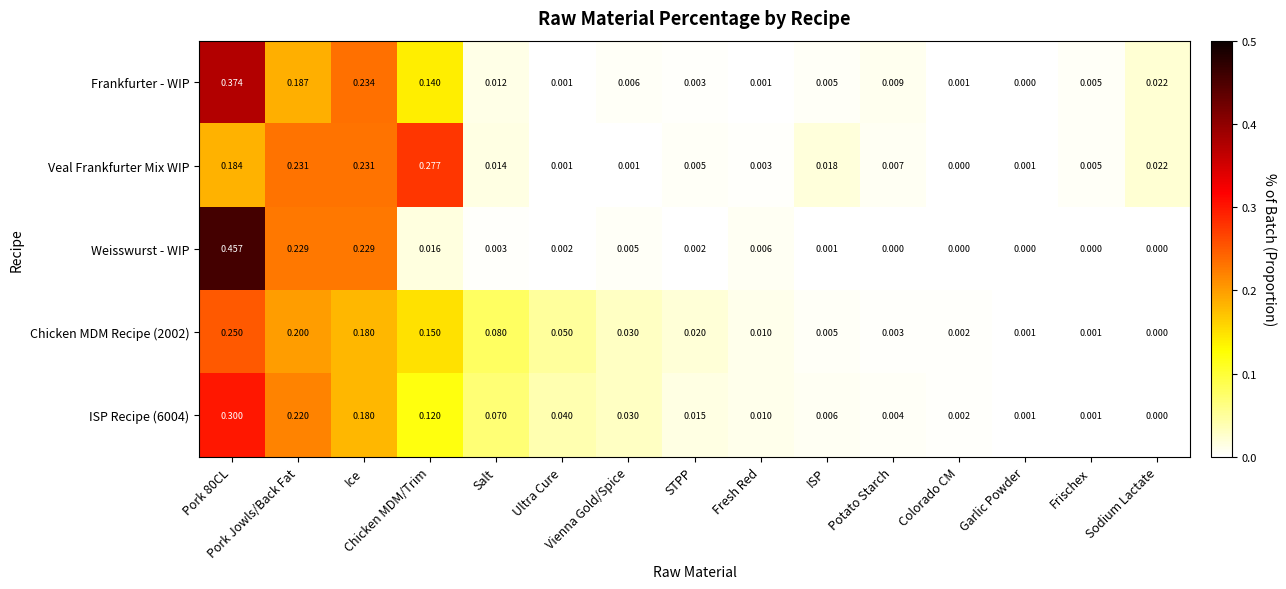

How many categories are shown in the chart?

15